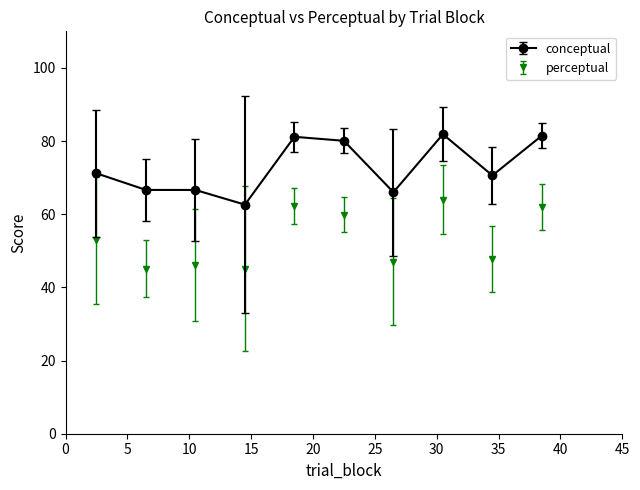

True or false: conceptual has more than 0 interior local peaks.

True